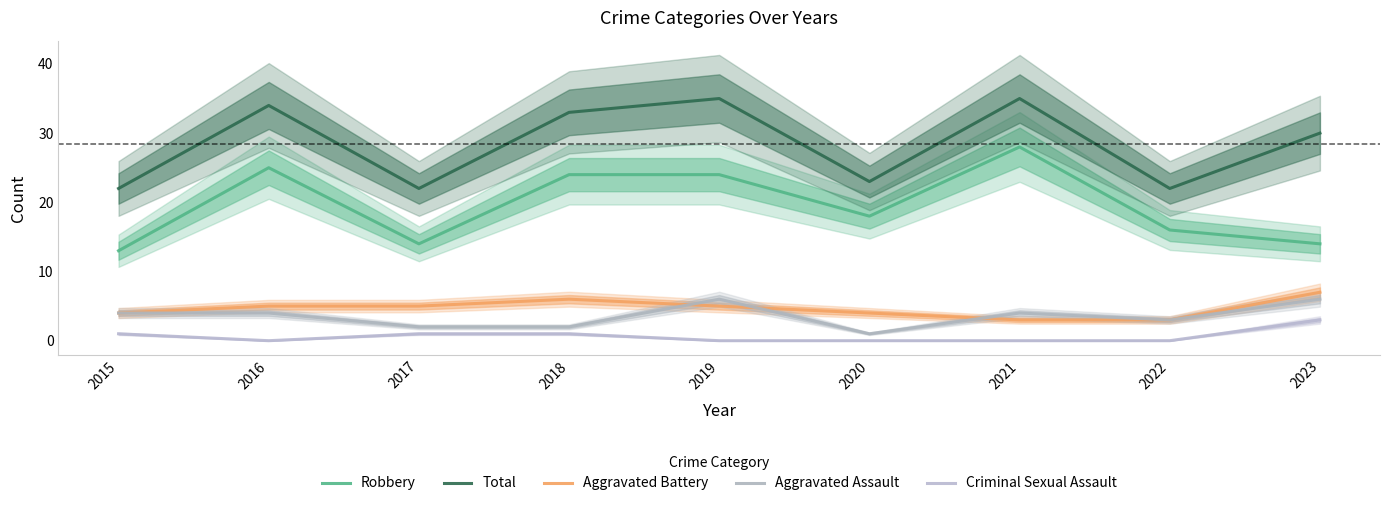

True or false: Aggravated Battery has a value of 5 at 2020.

False